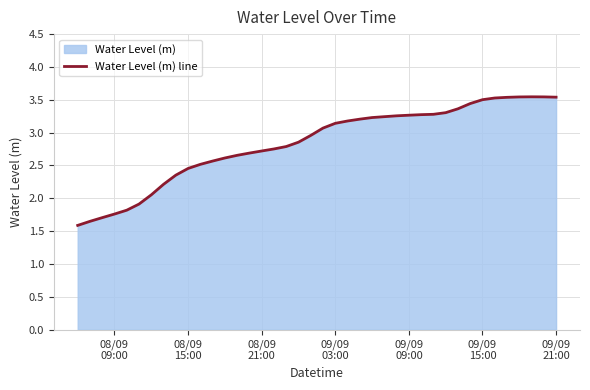

What is the greatest value displayed?

3.5